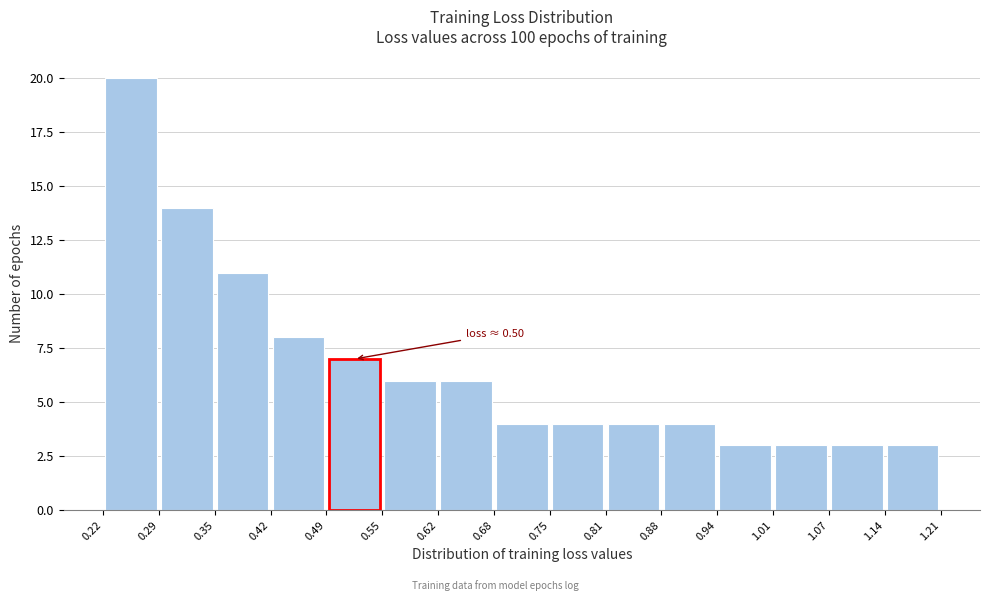

Which range on the x-axis has the tallest bar?

0.22 to 0.29